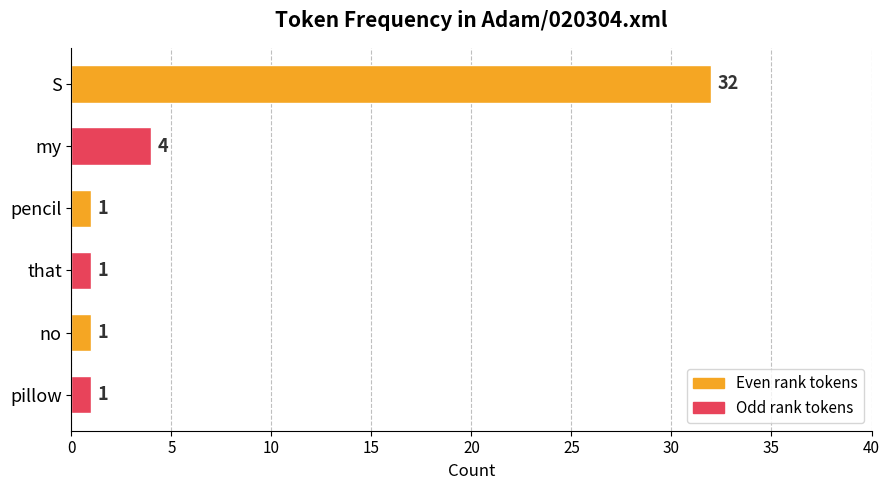

What is the minimum value shown in the chart?

1